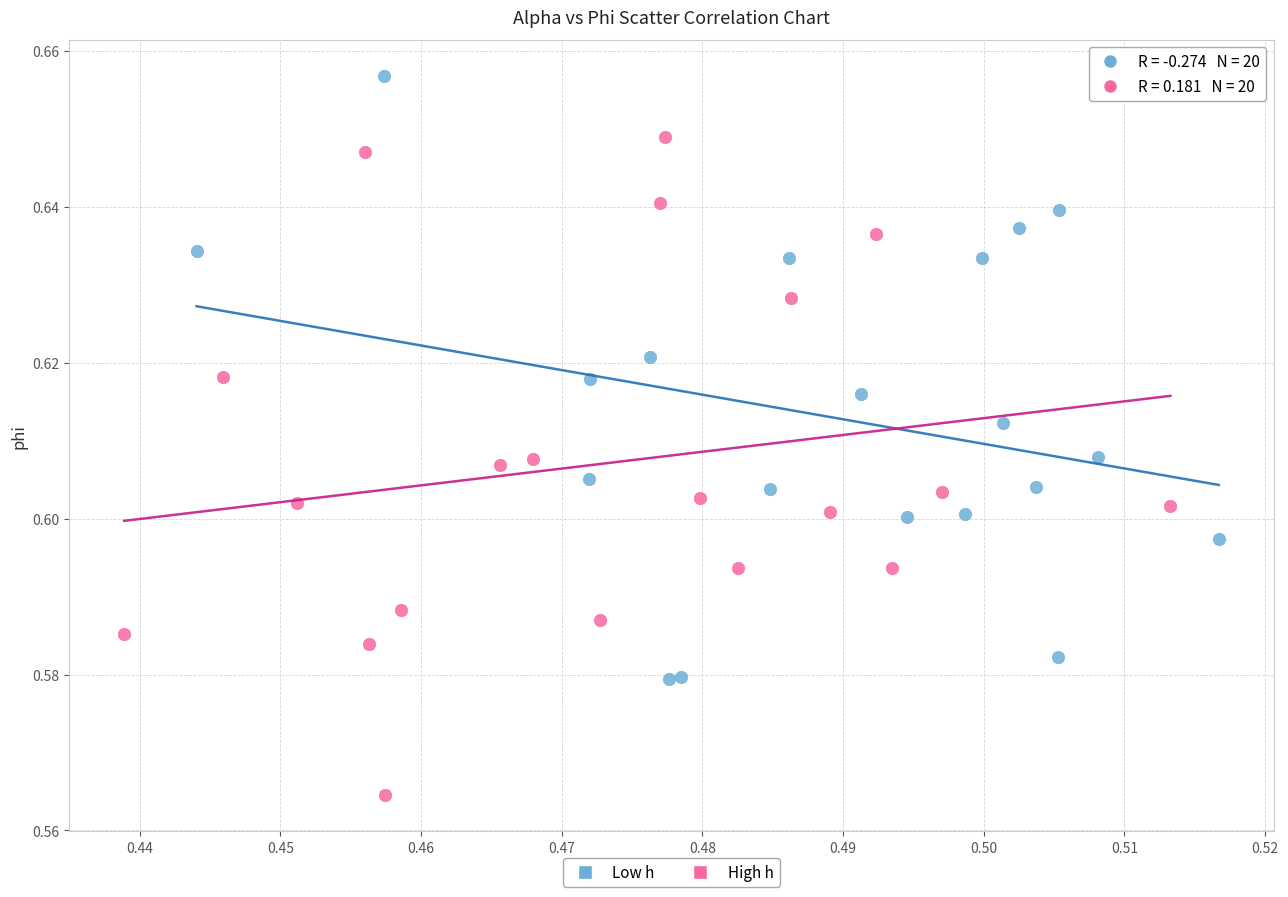

Which series has the widest spread of Y values?

High h